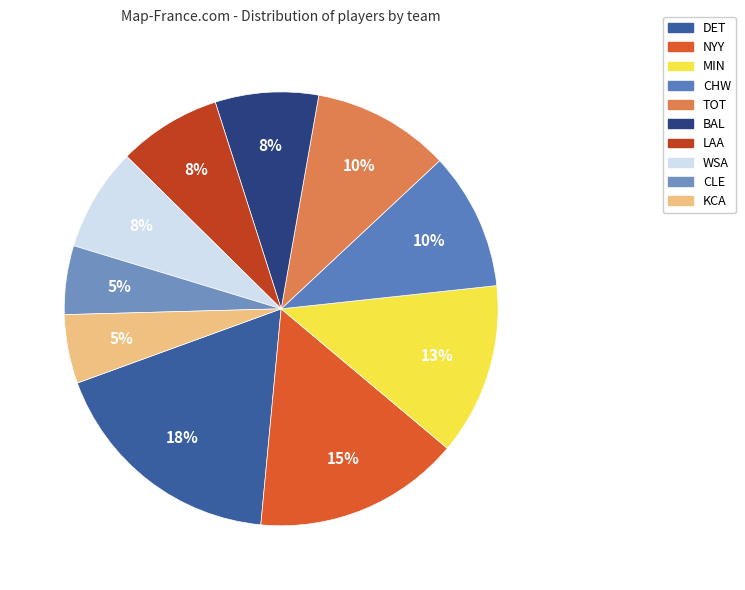

Which category has the smallest portion of the pie?

CLE